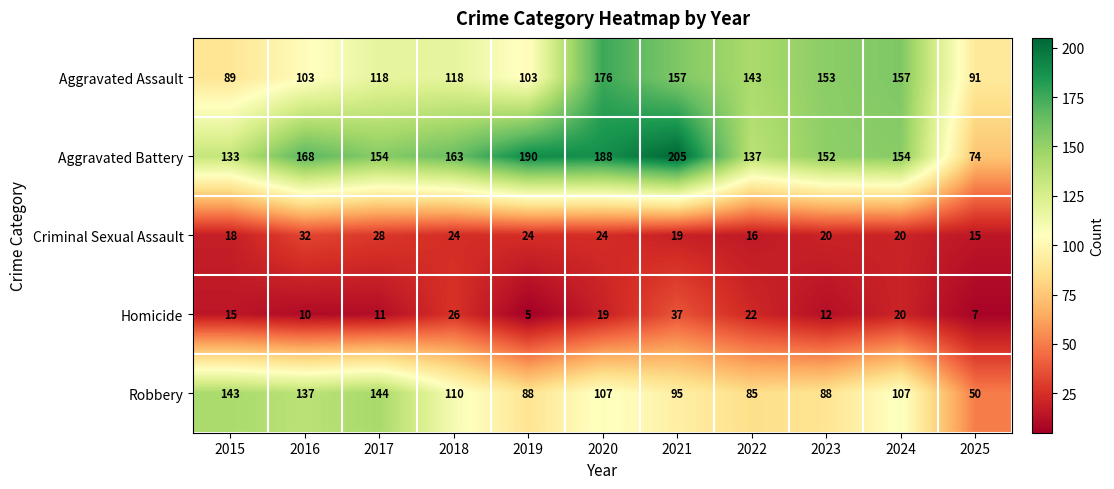

How many categories are shown in the chart?

11